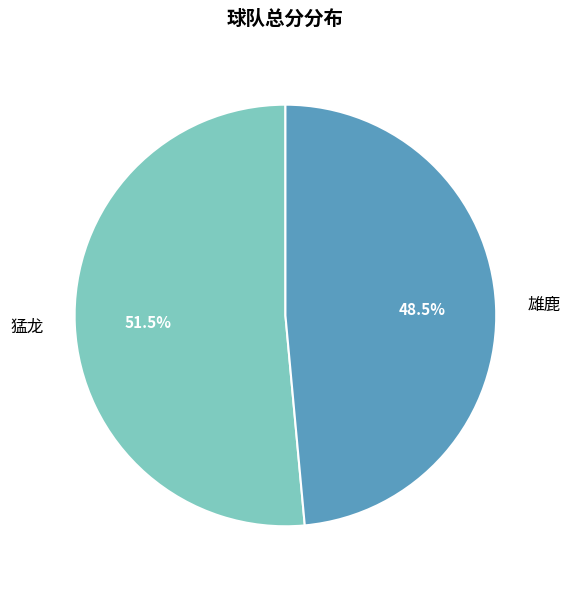

Is there a majority slice in this chart?

Yes